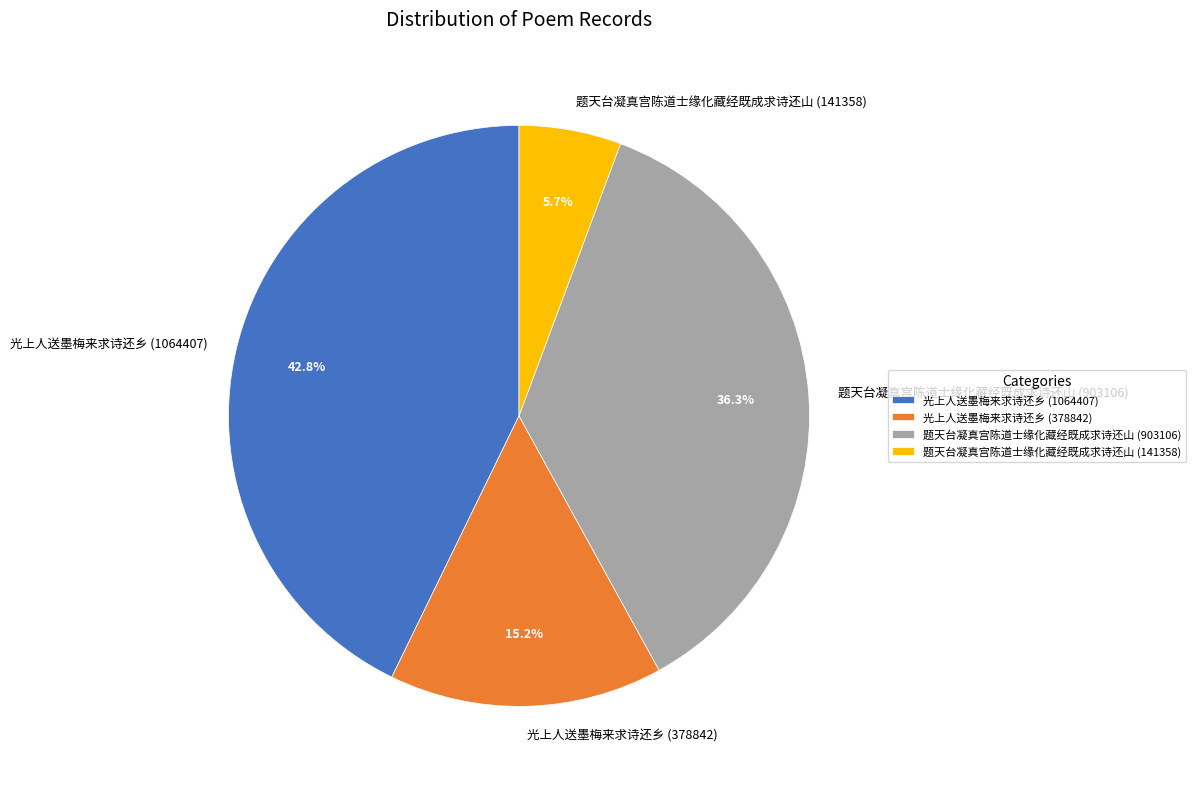

To the nearest percent, what is the difference between the 光上人送墨梅来求诗还乡 (1064407) and 光上人送墨梅来求诗还乡 (378842) slice percentages?

28%